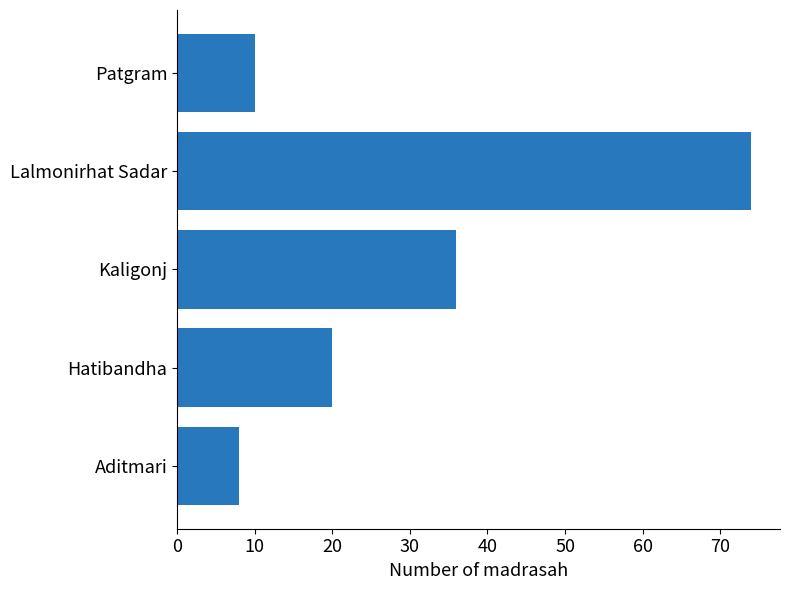

Reading bottom to top, transcribe all the data shown in this chart.

Aditmari=8	Hatibandha=20	Kaligonj=36	Lalmonirhat Sadar=74	Patgram=10